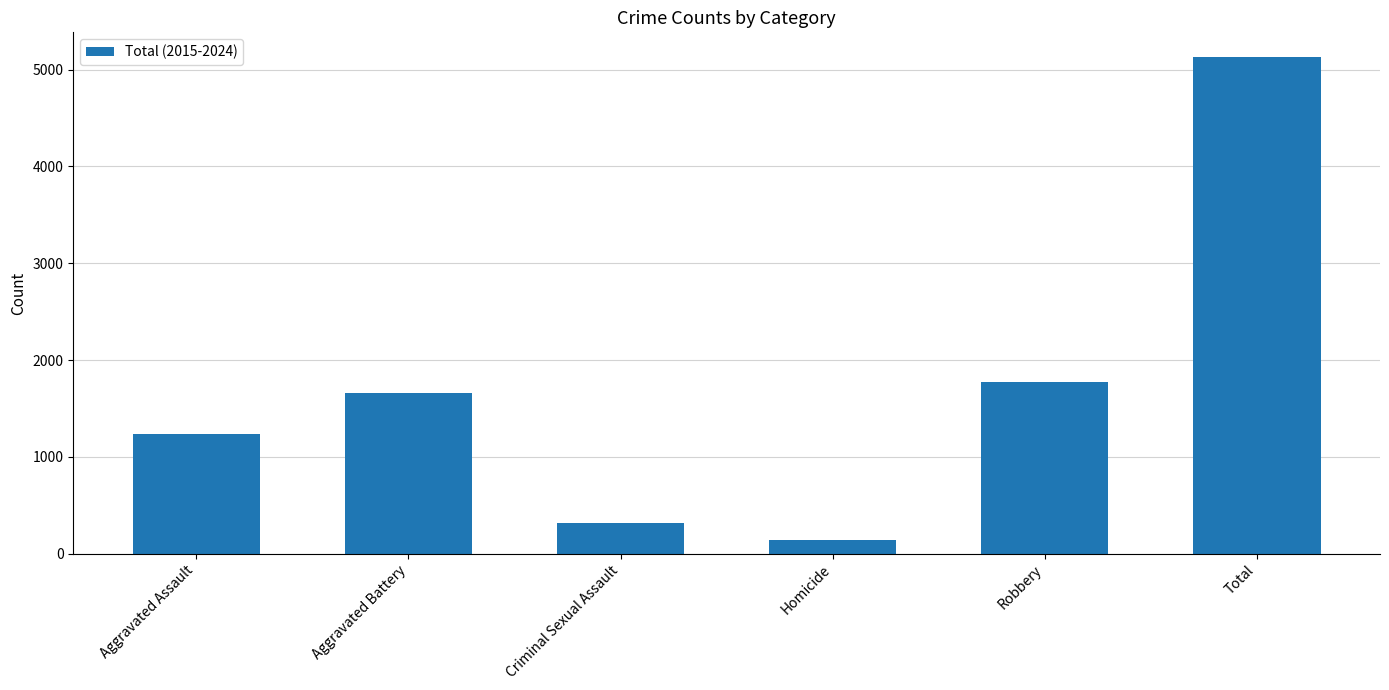

How many bars are there in total?

6